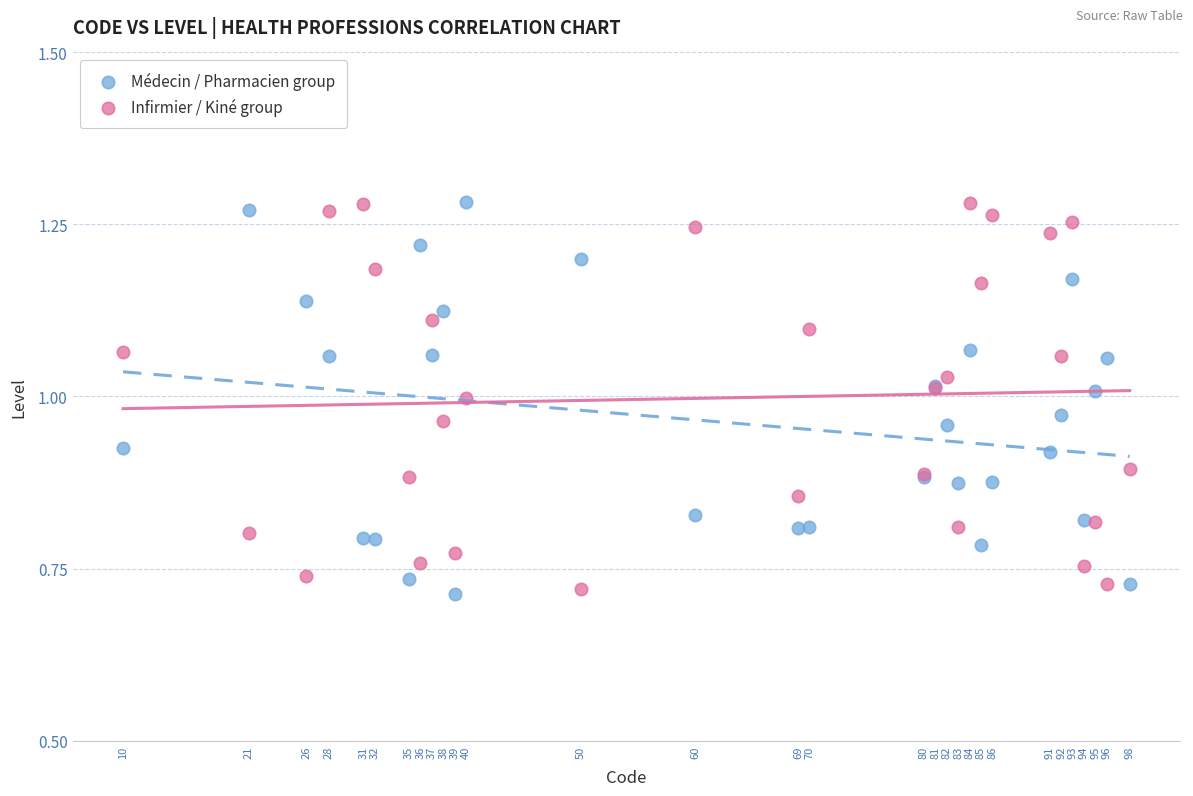

Which series reaches the minimum Y coordinate?

Médecin / Pharmacien group